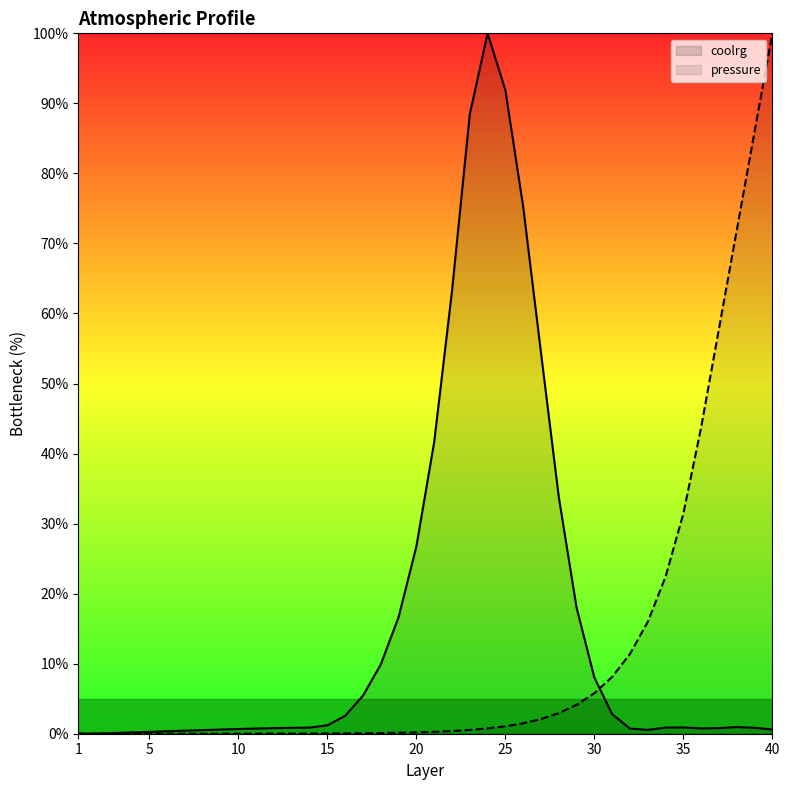

What is the greatest value displayed?

100.0